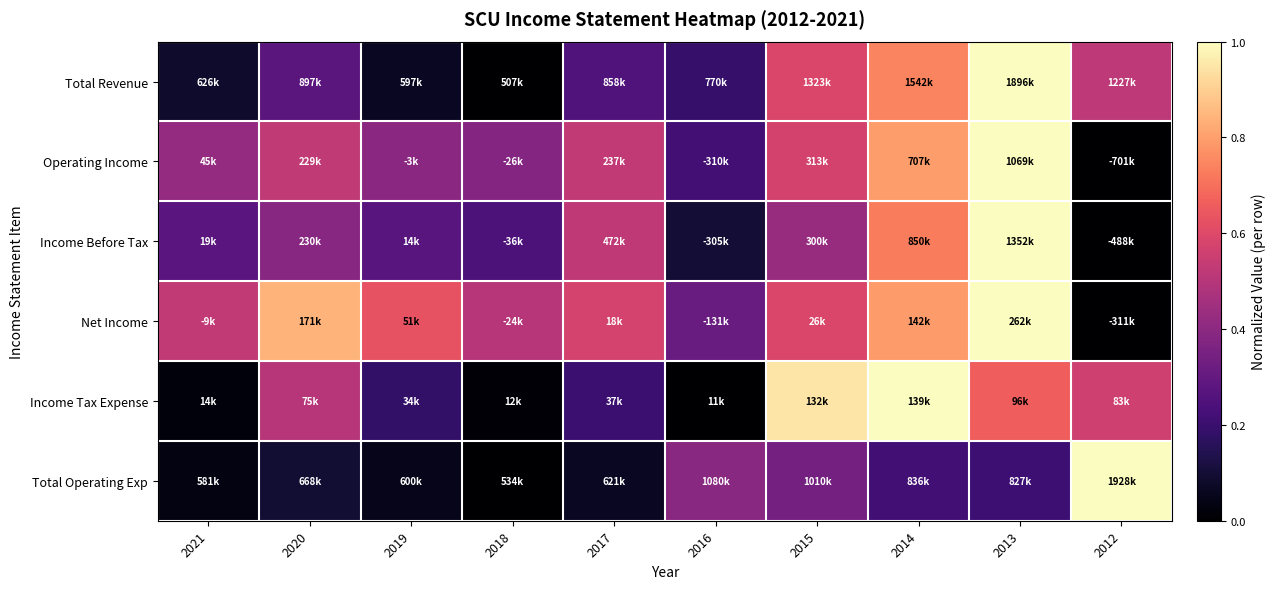

Which series changed the most between 2021 and 2016?

Total Operating Exp